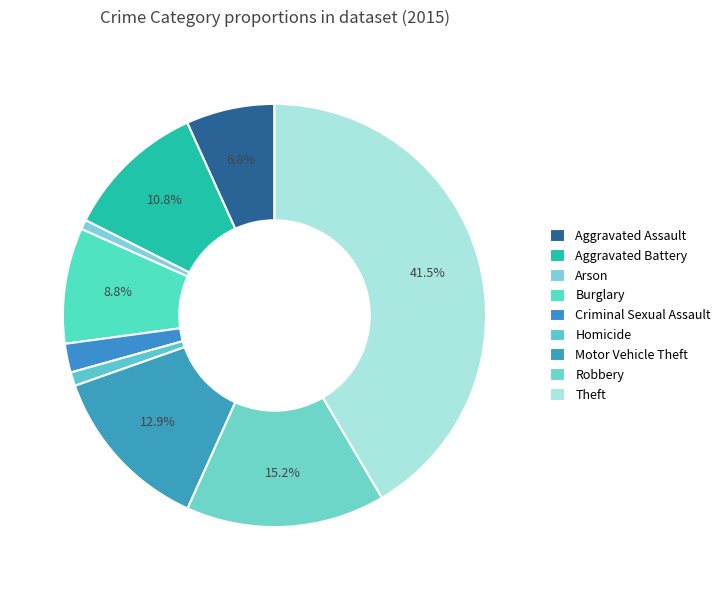

What portion of the pie excludes Aggravated Battery?

89.2%